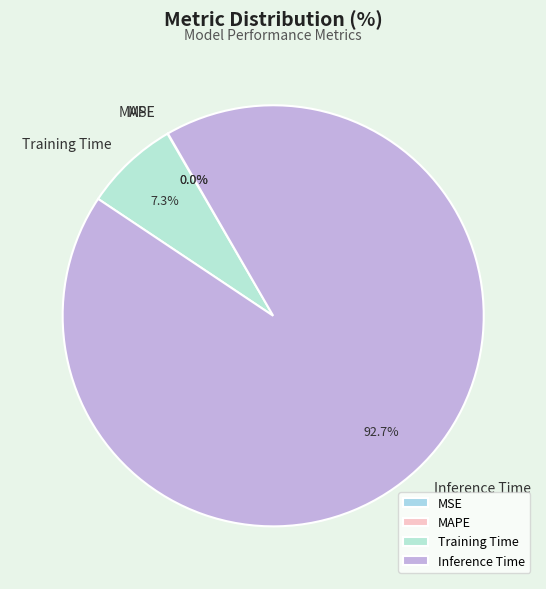

What portion of the pie excludes Training Time?

92.7%